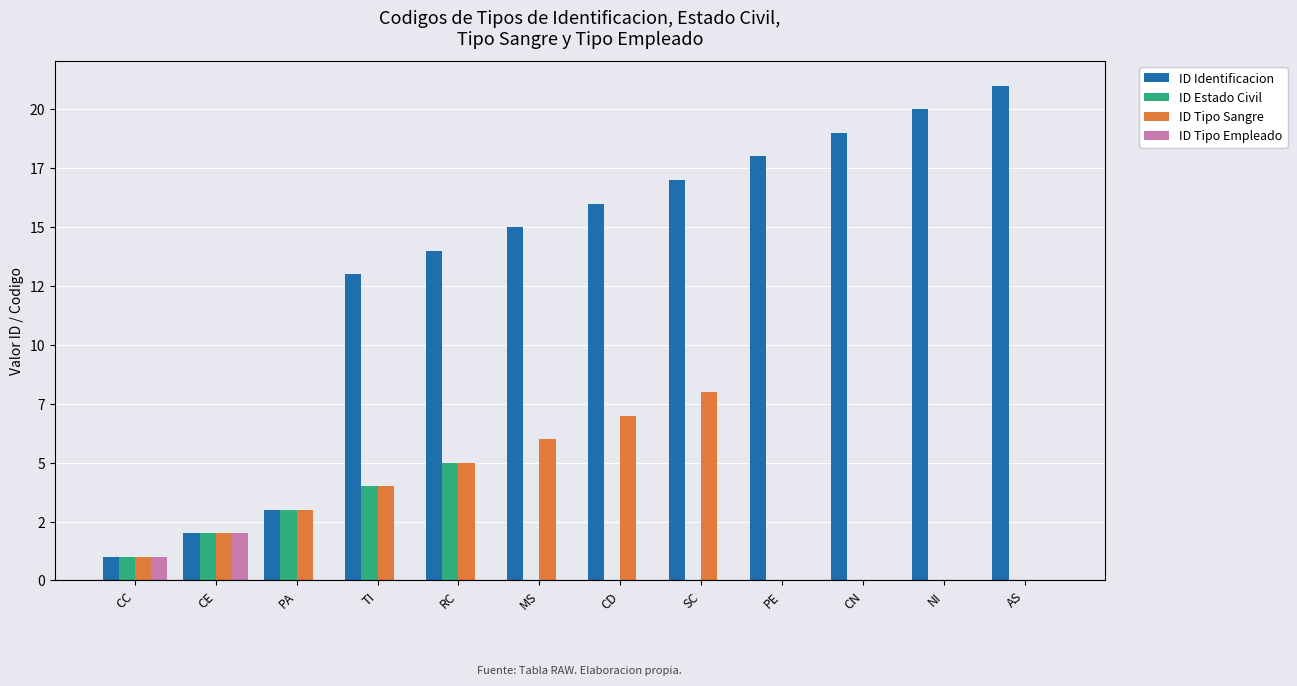

What is the label of the 7th bar from the right?

MS